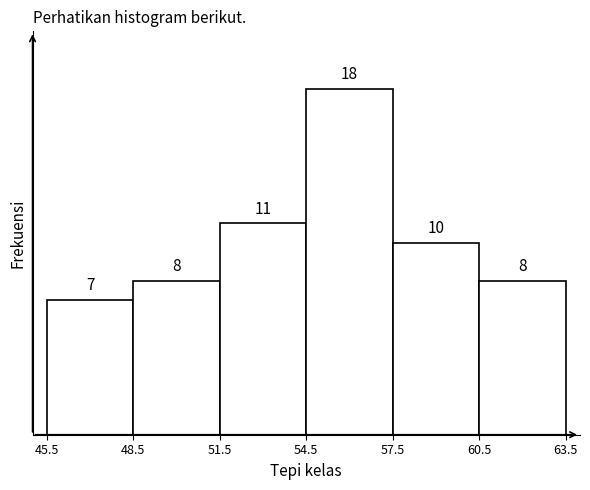

Reading left to right, list every bar in this chart as the range it spans on the x-axis followed by its height.

45.5 to 48.5: 7
48.5 to 51.5: 8
51.5 to 54.5: 11
54.5 to 57.5: 18
57.5 to 60.5: 10
60.5 to 63.5: 8